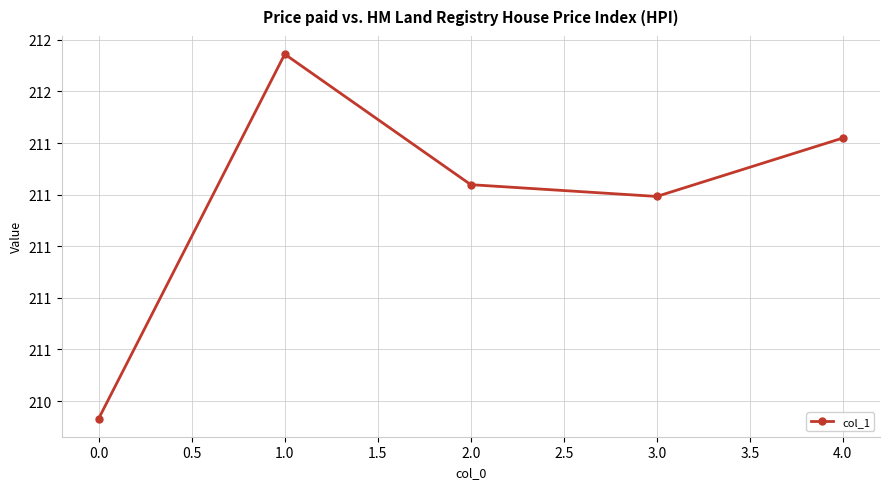

Is this an area chart (filled region under the line)?

No